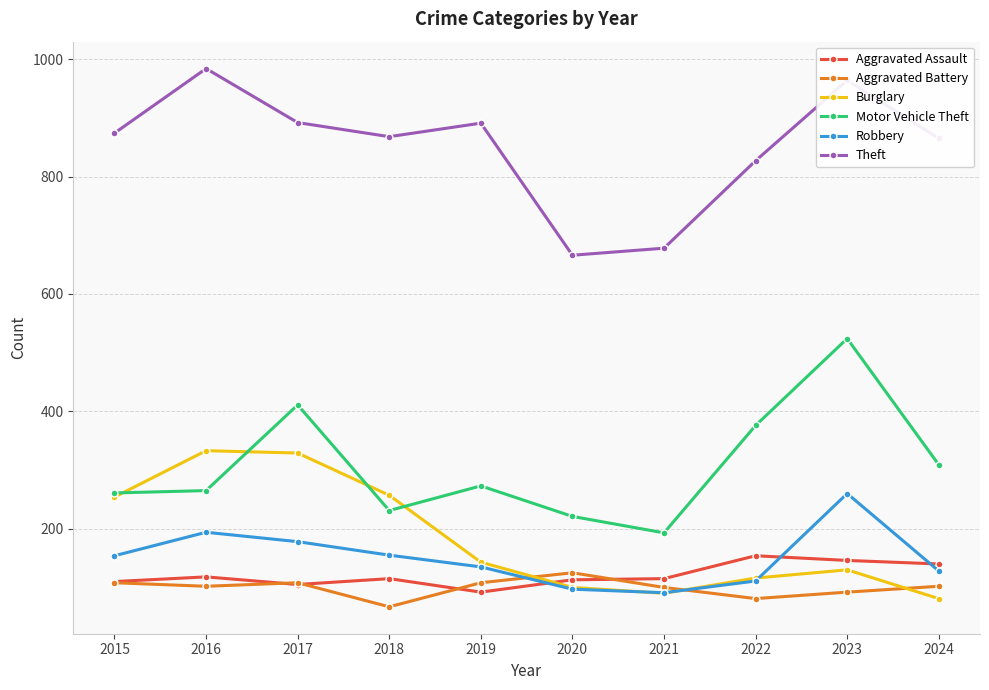

How many lines are shown in the chart?

6